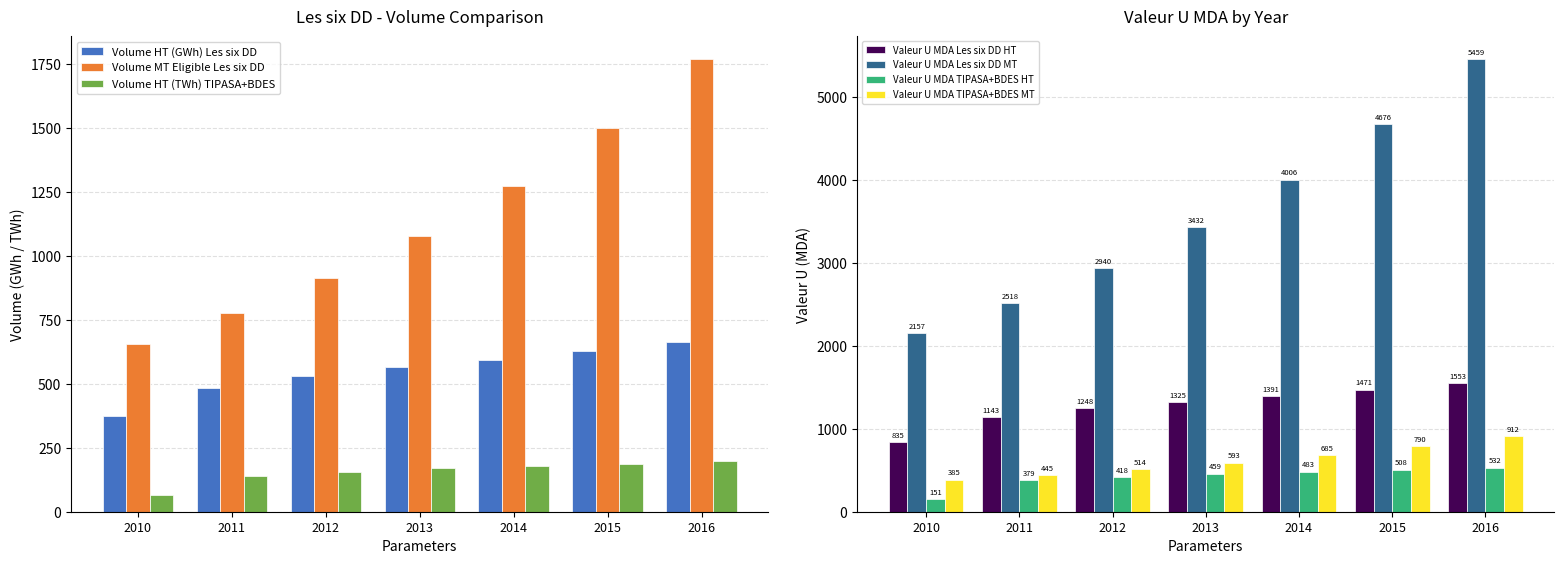

What is the value of the Volume HT (GWh) Les six DD bar at the 5th from the left?

592.0